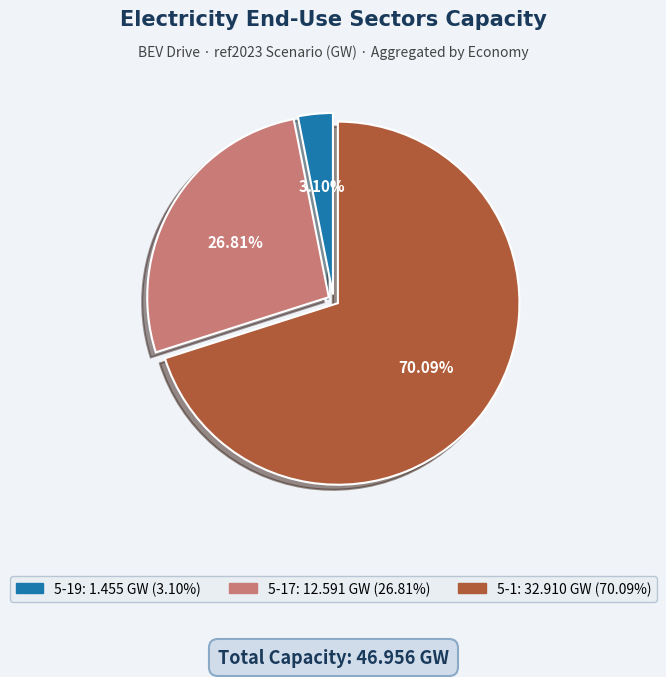

Is there a majority slice in this chart?

Yes